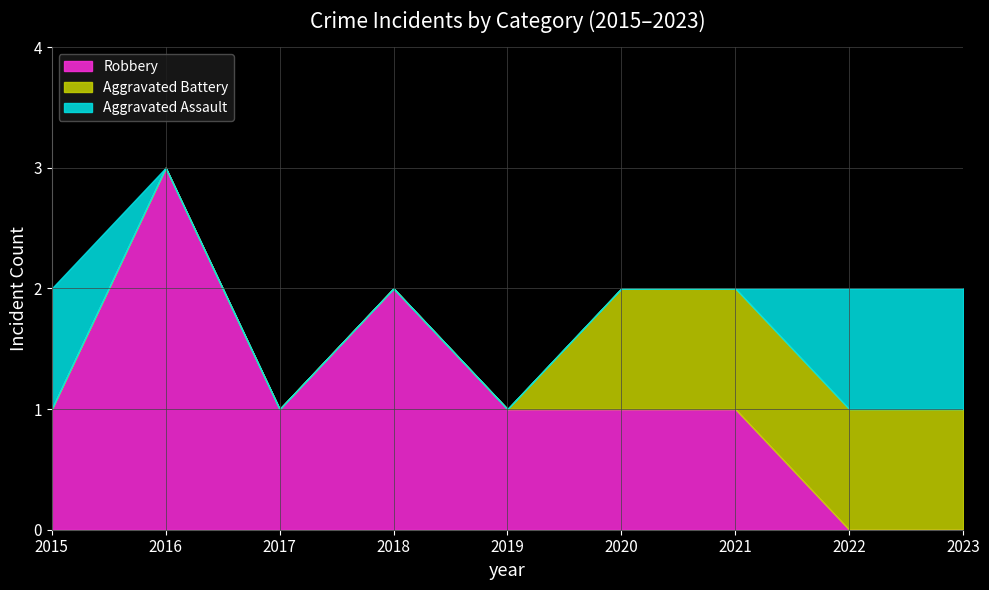

Which category has the highest value across all series?

2016